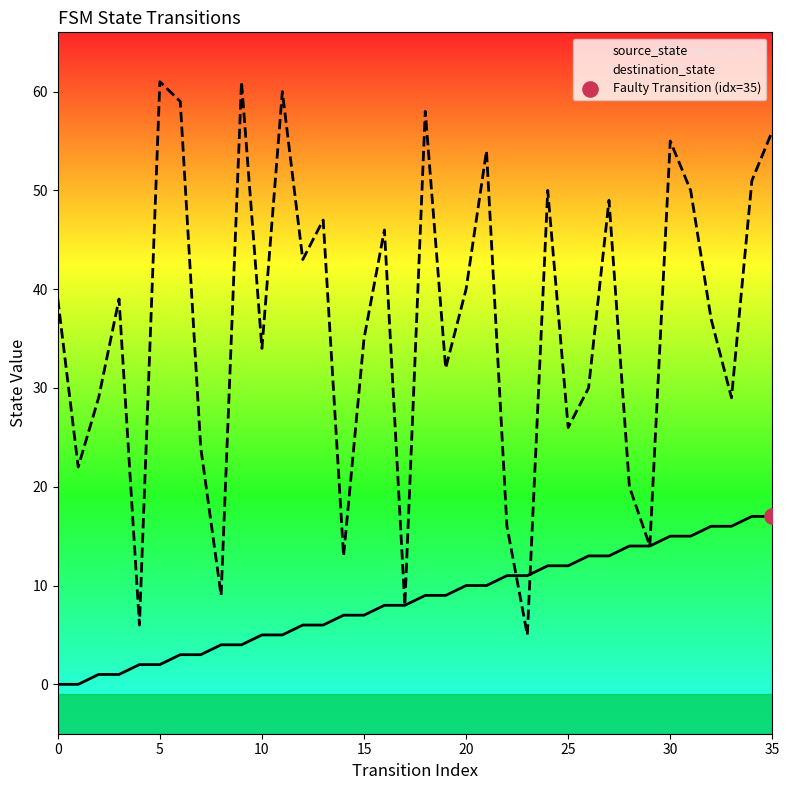

Which series has the largest Y range (max minus min)?

destination_state